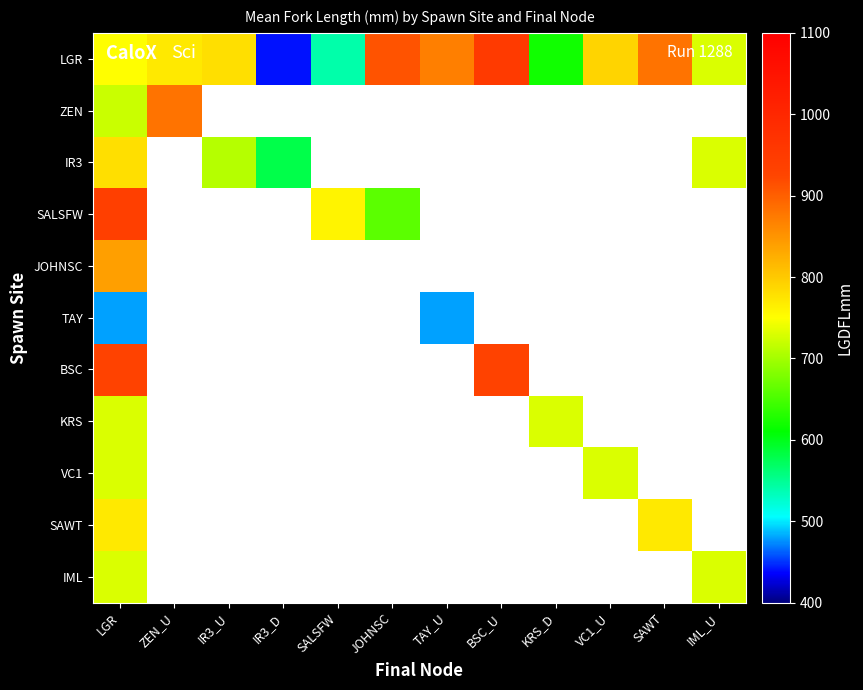

At LGR, list the series in order from largest to smallest.

SALSFW, BSC, JOHNSC, IR3, SAWT, LGR, KRS, VC1, IML, ZEN, TAY